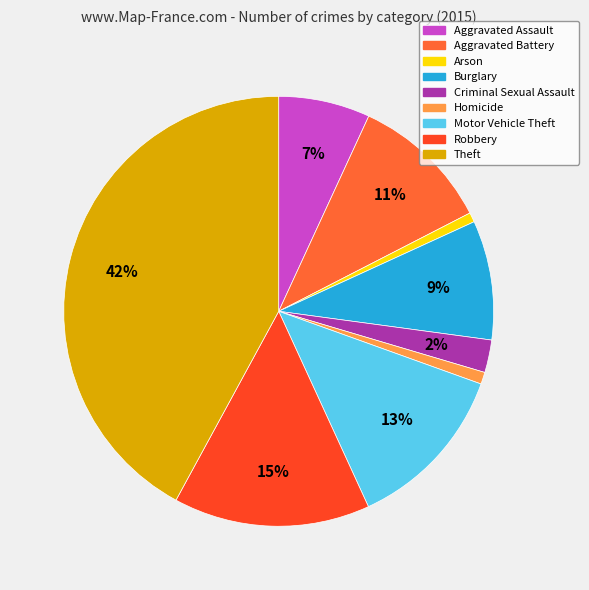

Does Arson represent more than half of the total?

No